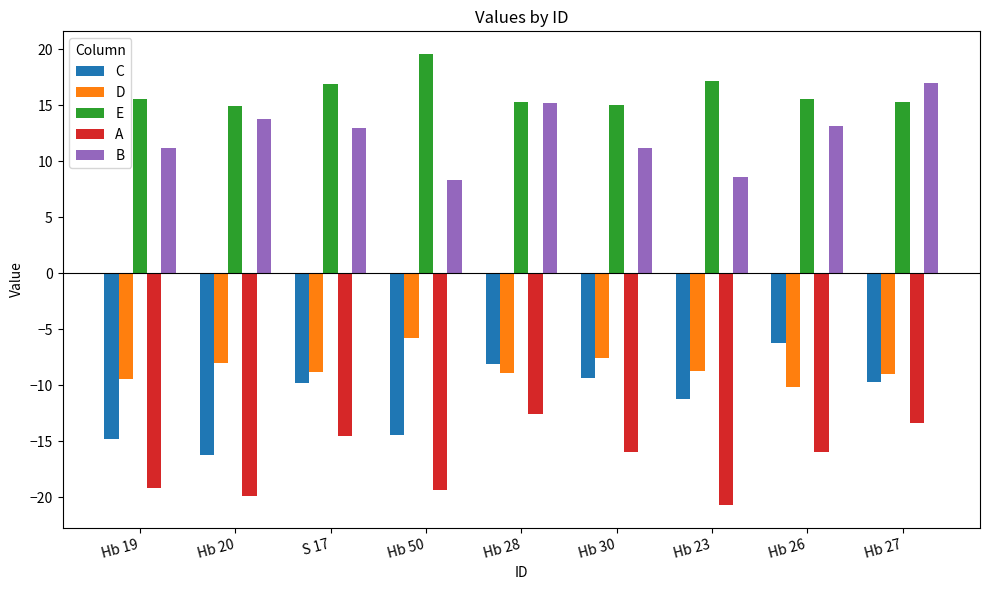

What are all the series names shown in the legend?

C, D, E, A, B